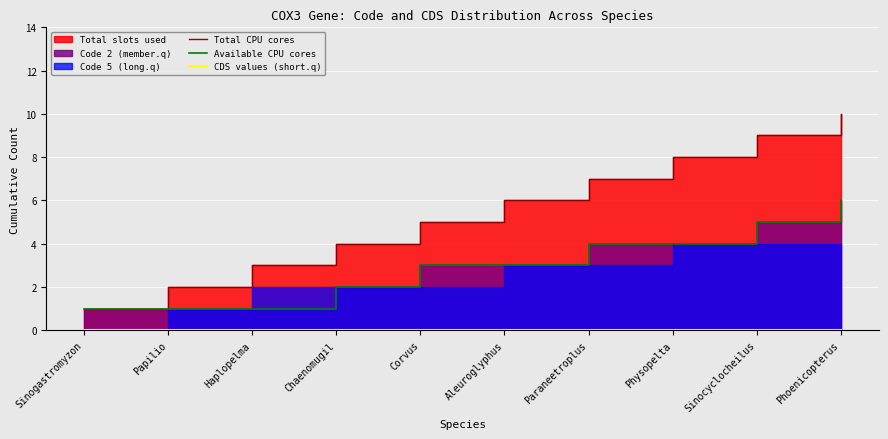

Which series has the largest total across all categories?

Total CPU cores